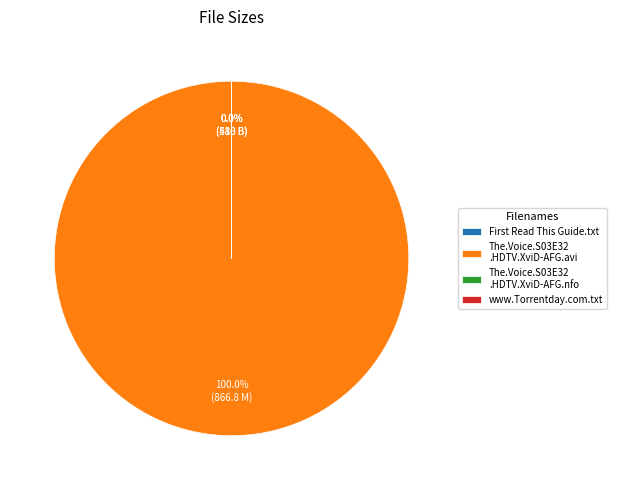

True or false: The.Voice.S03E32.HDTV.XviD-AFG.nfo accounts for 1% of the total.

False